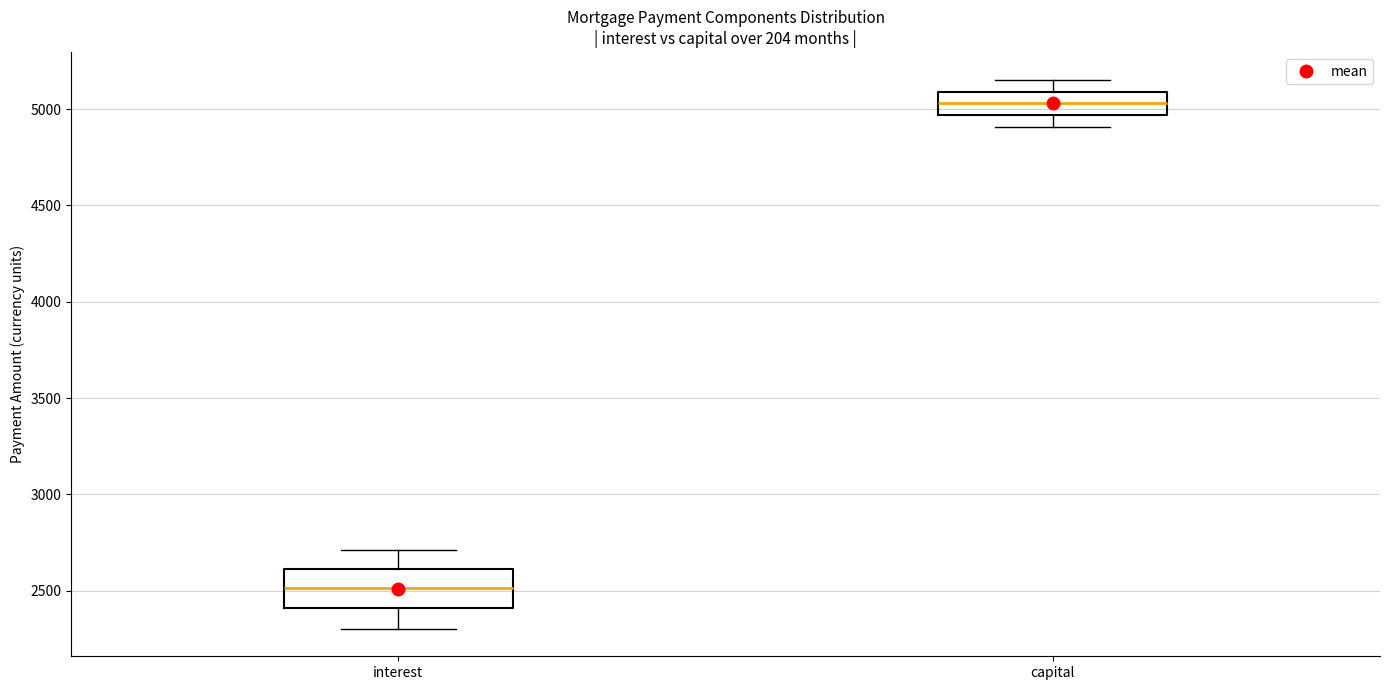

Which box's median line is the lowest?

interest